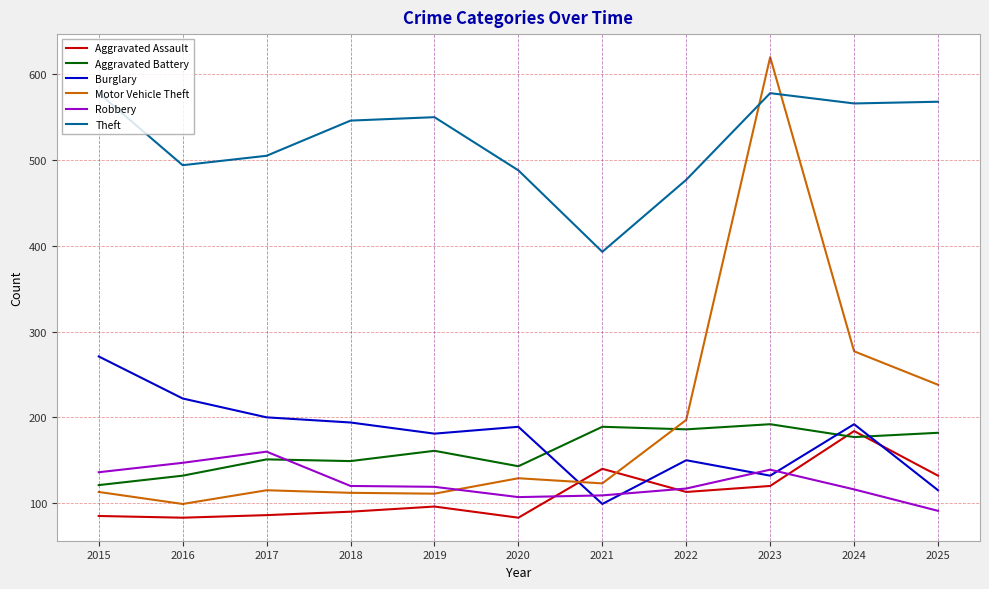

Which category has the highest value in the Motor Vehicle Theft series?

2023